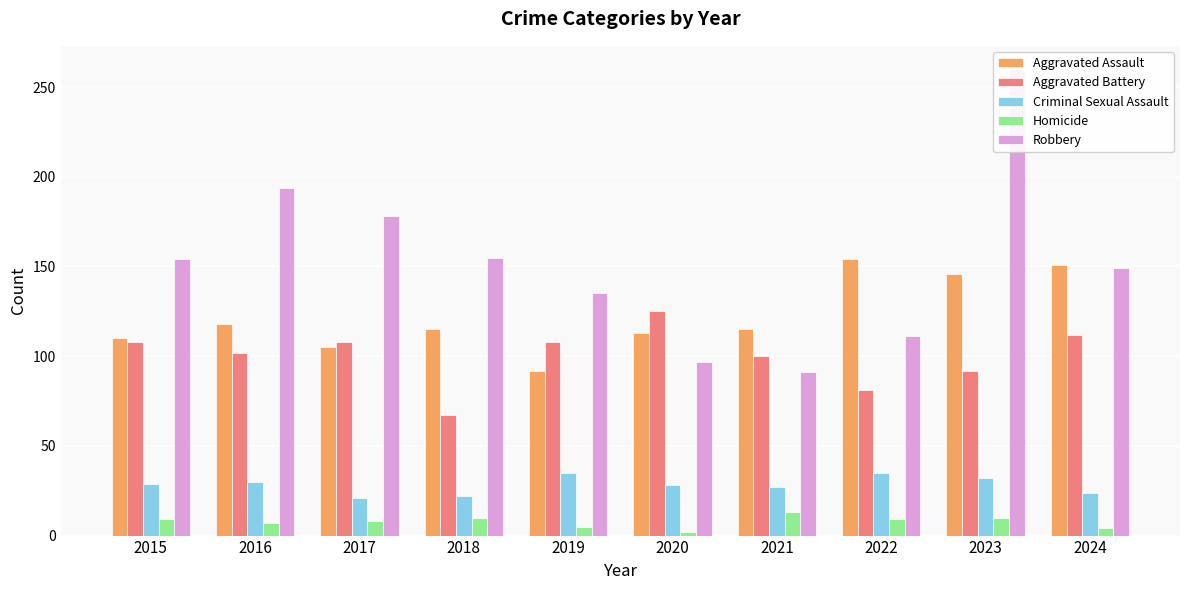

The value of Aggravated Battery at 2021 is 67. True or false?

False